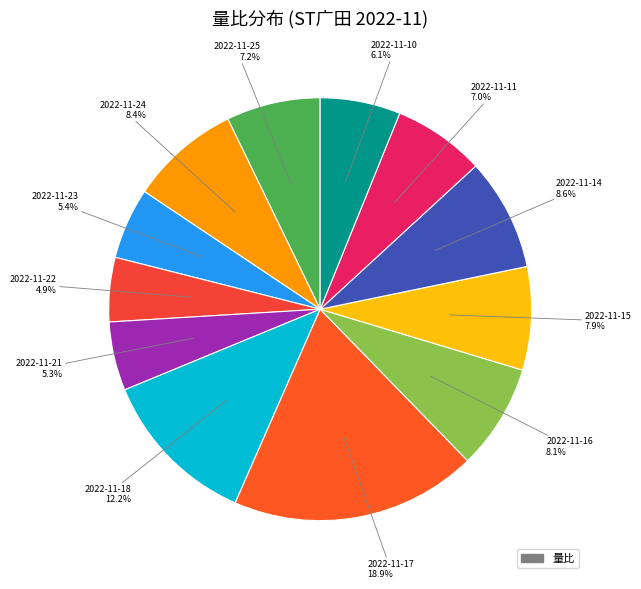

What is the largest slice in the pie chart?

2022-11-17